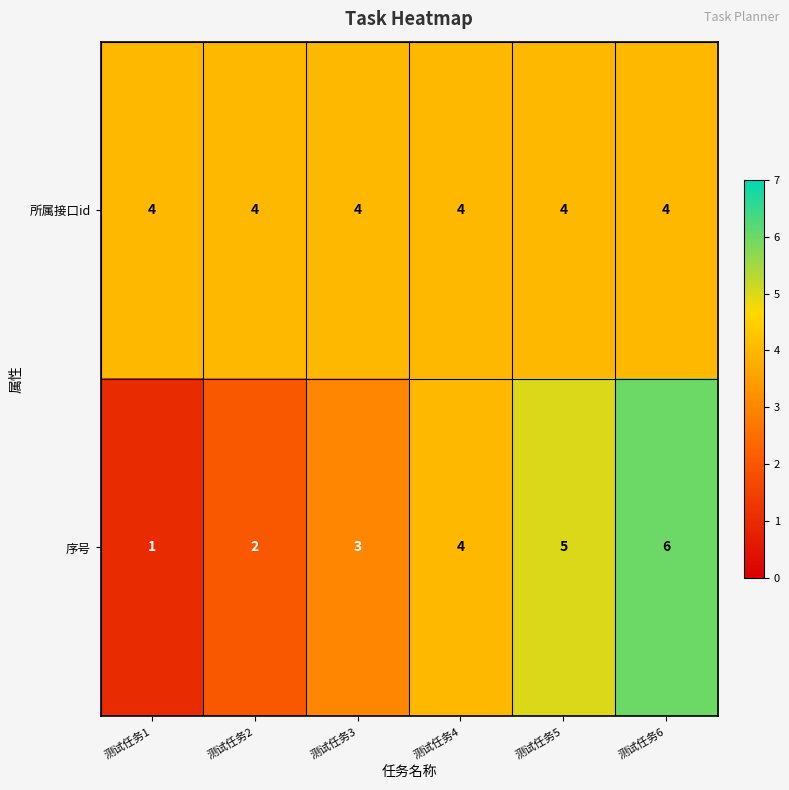

Rank the series by their maximum value, from highest to lowest.

序号, 所属接口id